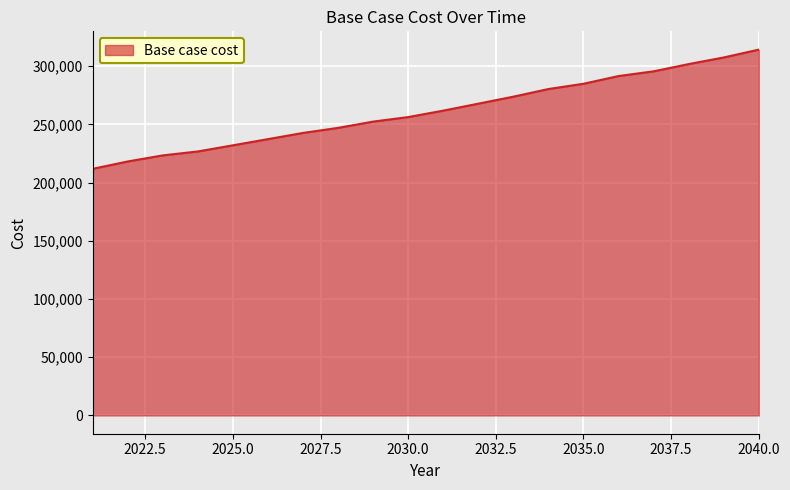

What is the smallest value displayed?

211855.6